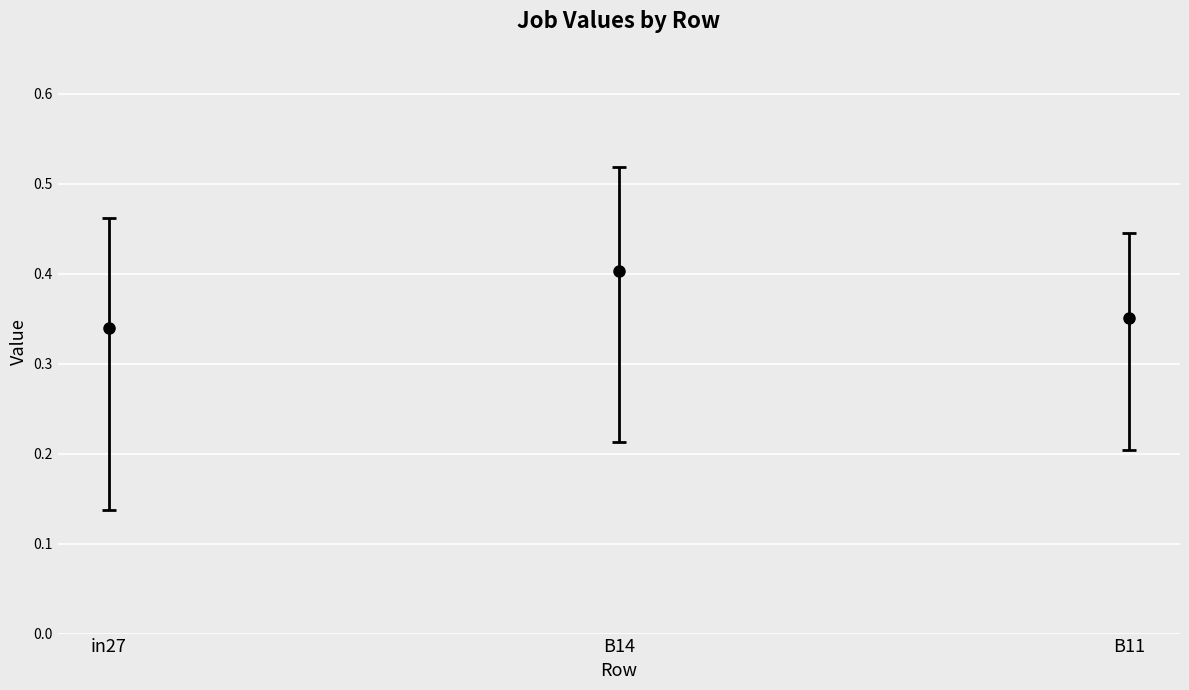

How many data points does each series have?

3